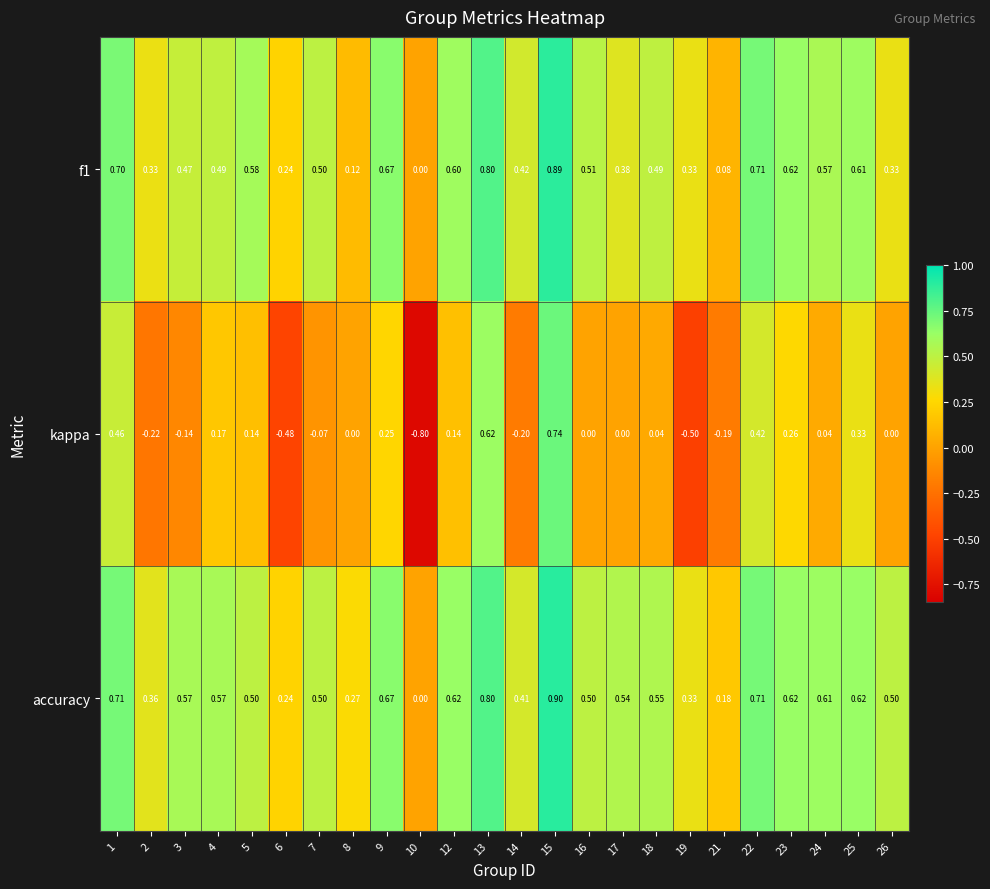

Between 21 and 26, which series saw the biggest shift?

accuracy